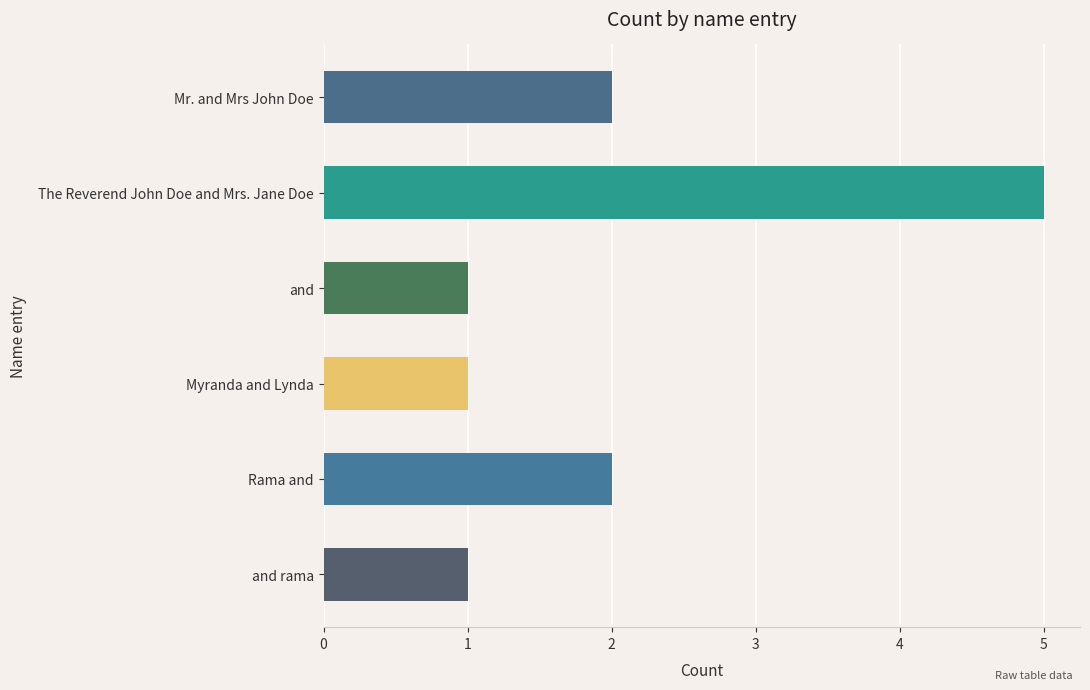

What is the average value?

2